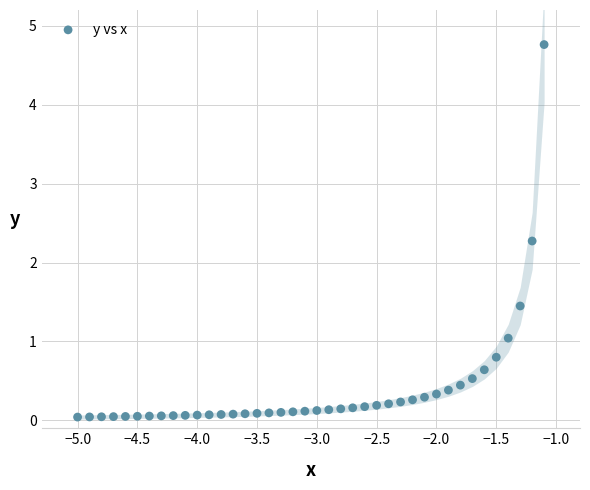

What Y value in the scatter plot is closest to 2?

2.3